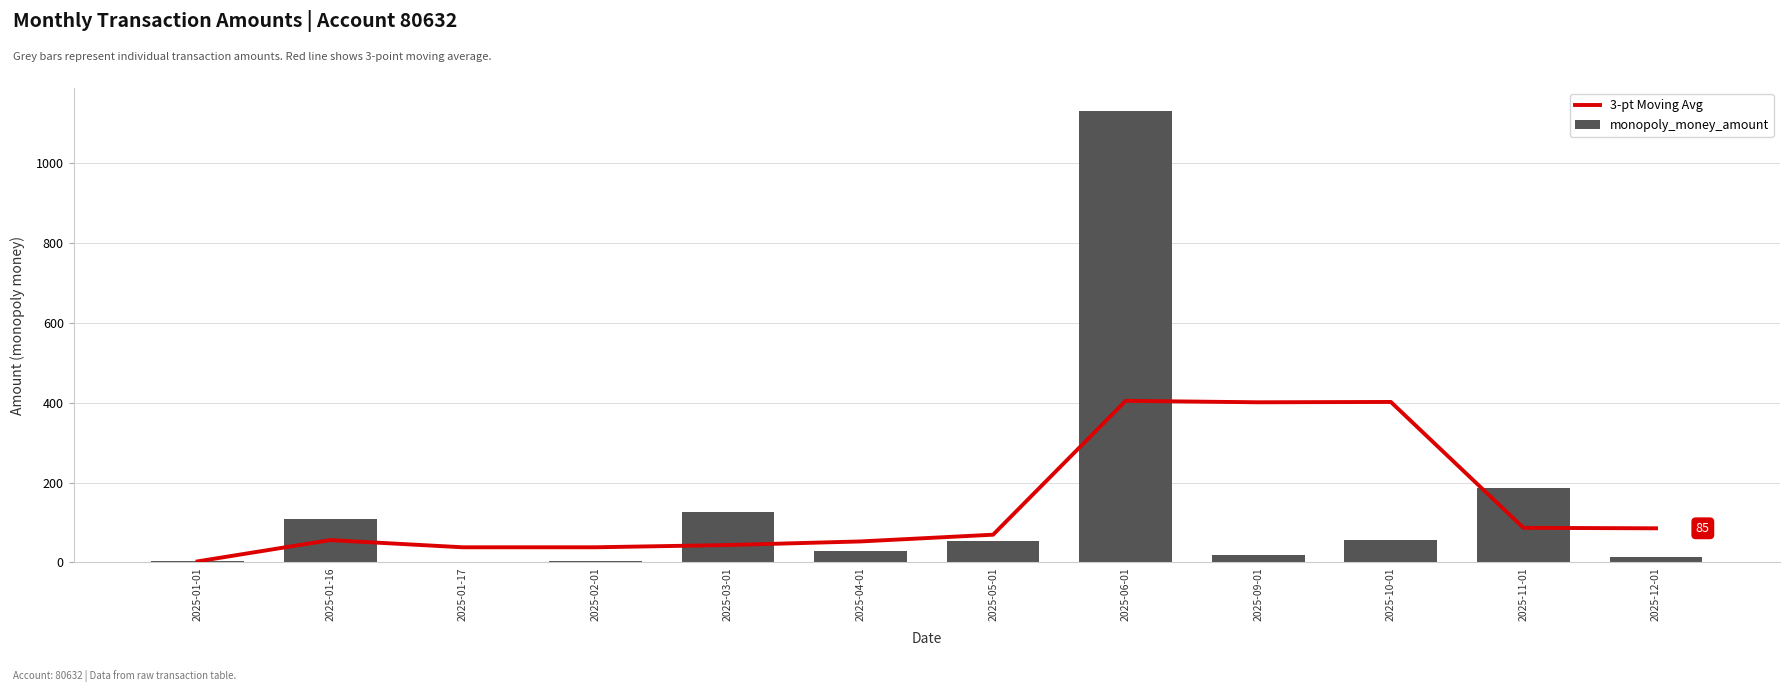

What is the label of the 4th bar from the right?

2025-09-01